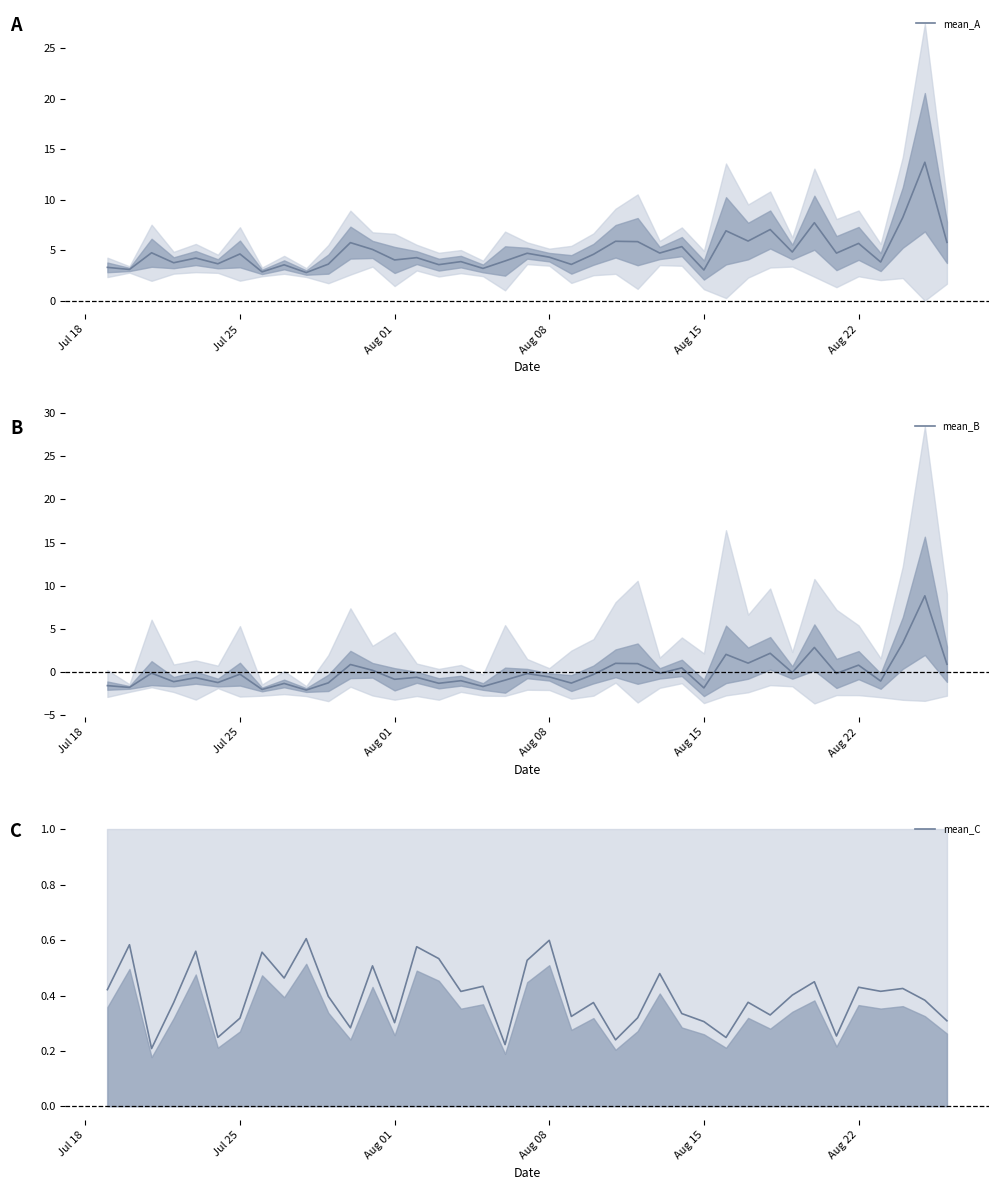

What are all the series names shown in the legend?

mean_A, mean_B, mean_C